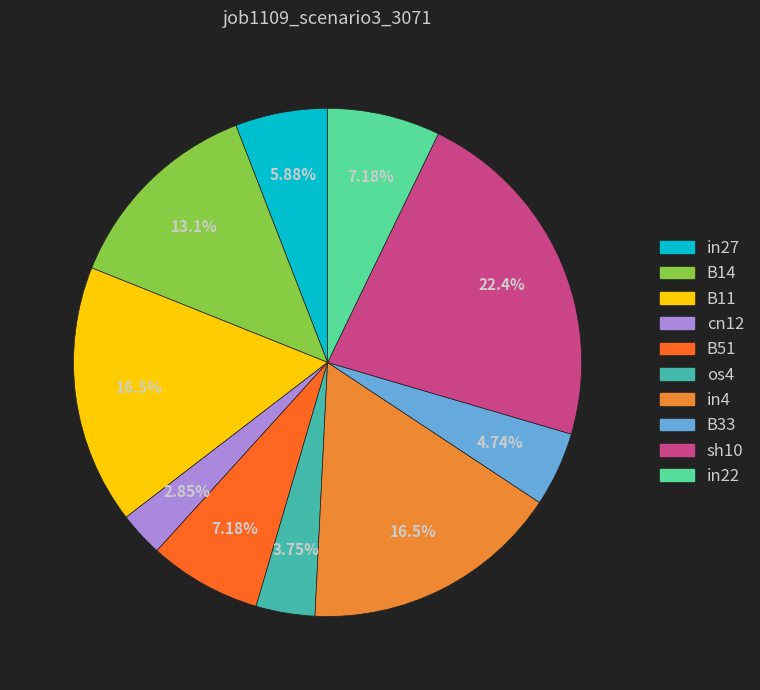

To the nearest percent, what portion does B33 represent?

5%